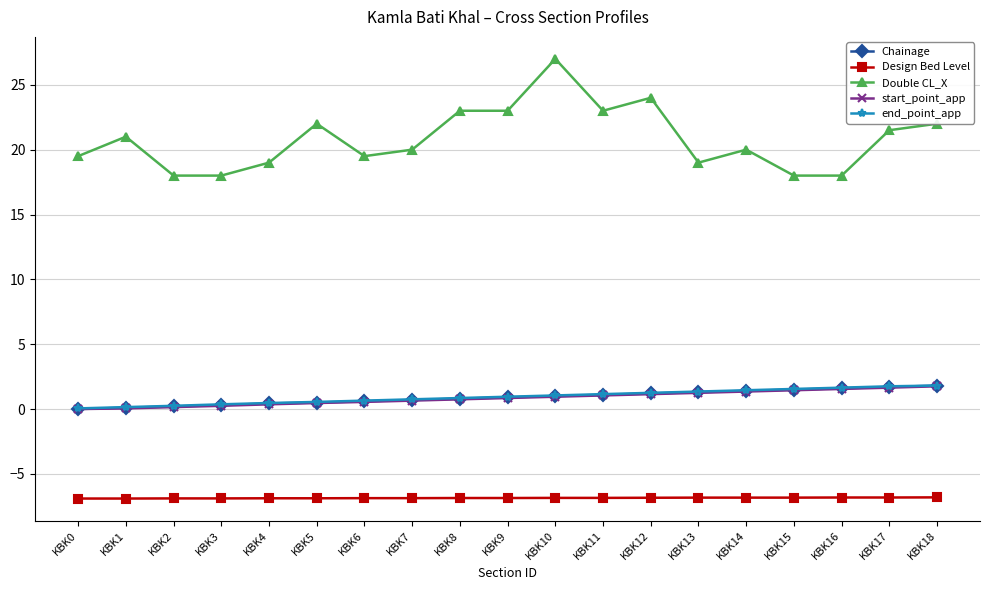

How many lines are shown in the chart?

5